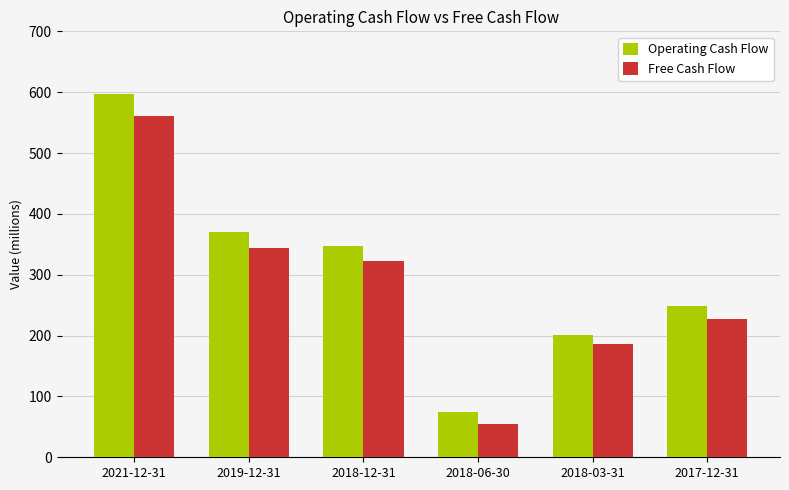

Which series has the largest total across all categories?

Operating Cash Flow